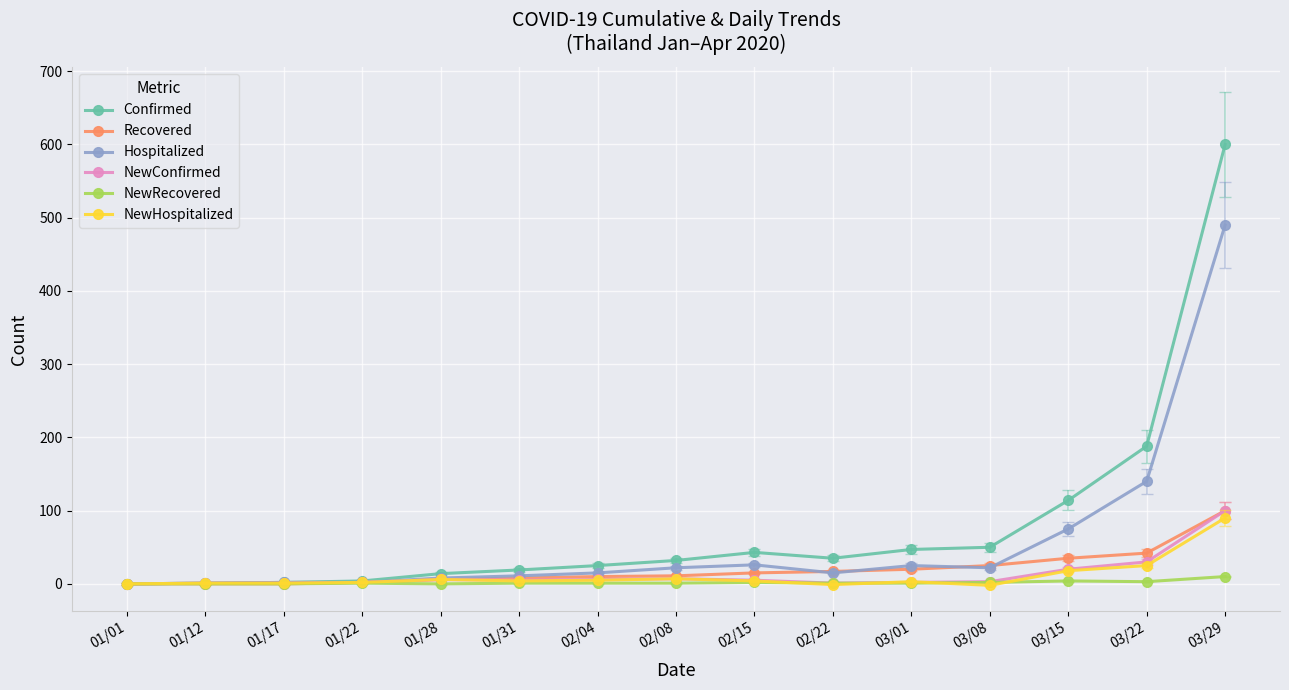

How many distinct data groups are displayed?

6